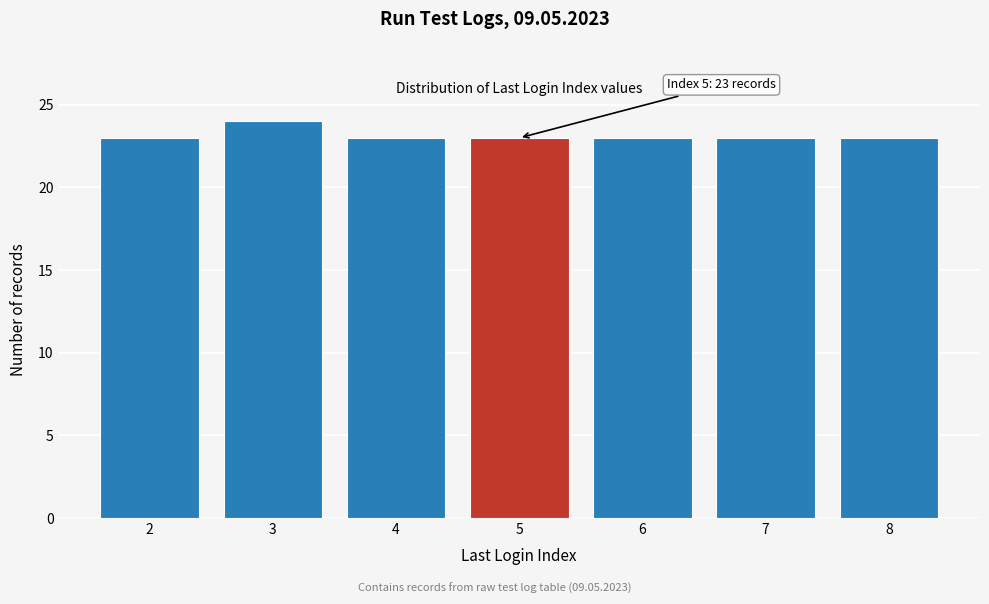

Reading left to right, extract all data points from this chart.

23	24	23	23	23	23	23